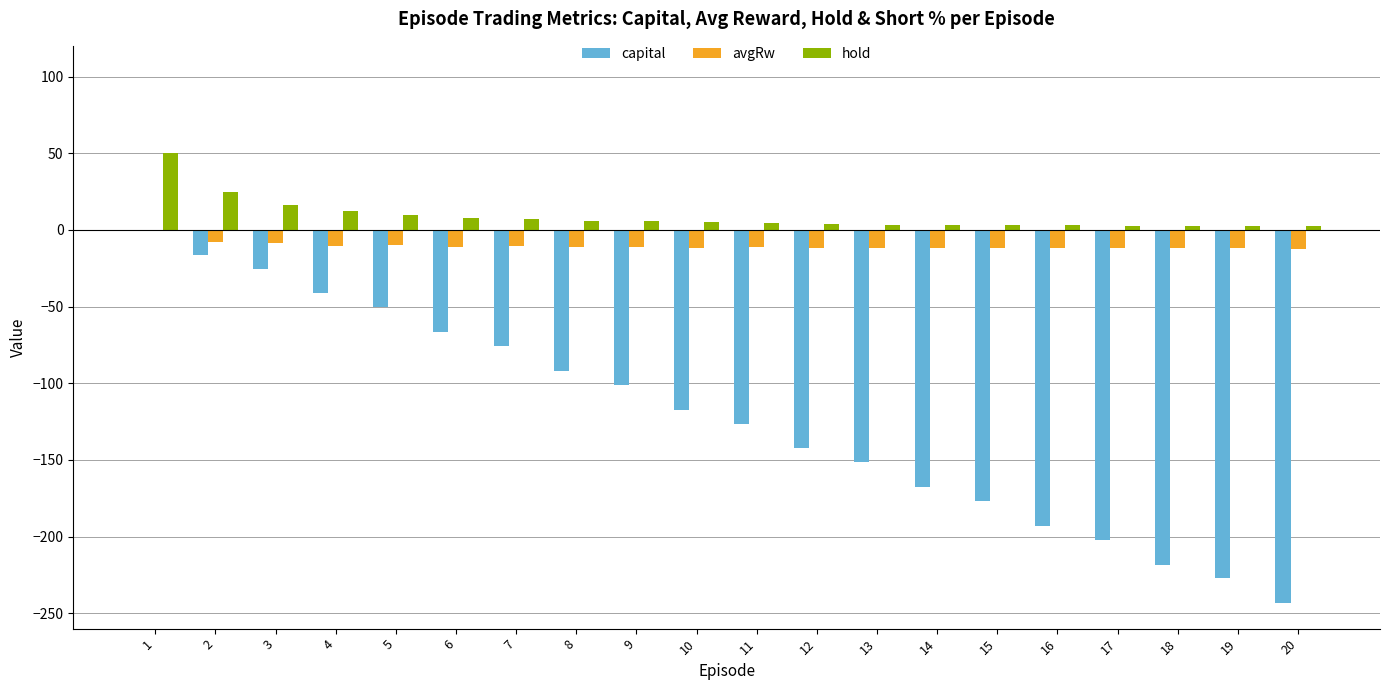

How many groups of bars are there?

20